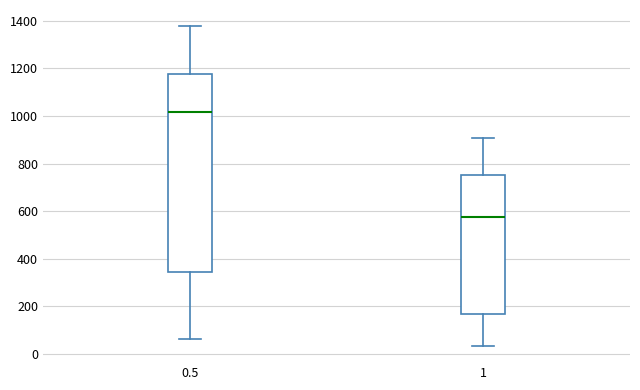

Reading left to right, read every box against the y-axis: the position of its median line, the range the box covers, and the ends of its whiskers. The values are not printed on the chart, so give them approximately, as read against the axis.

0.5: median 1020, box 340 to 1180, whiskers 60 to 1380
1: median 580, box 160 to 740, whiskers 40 to 900